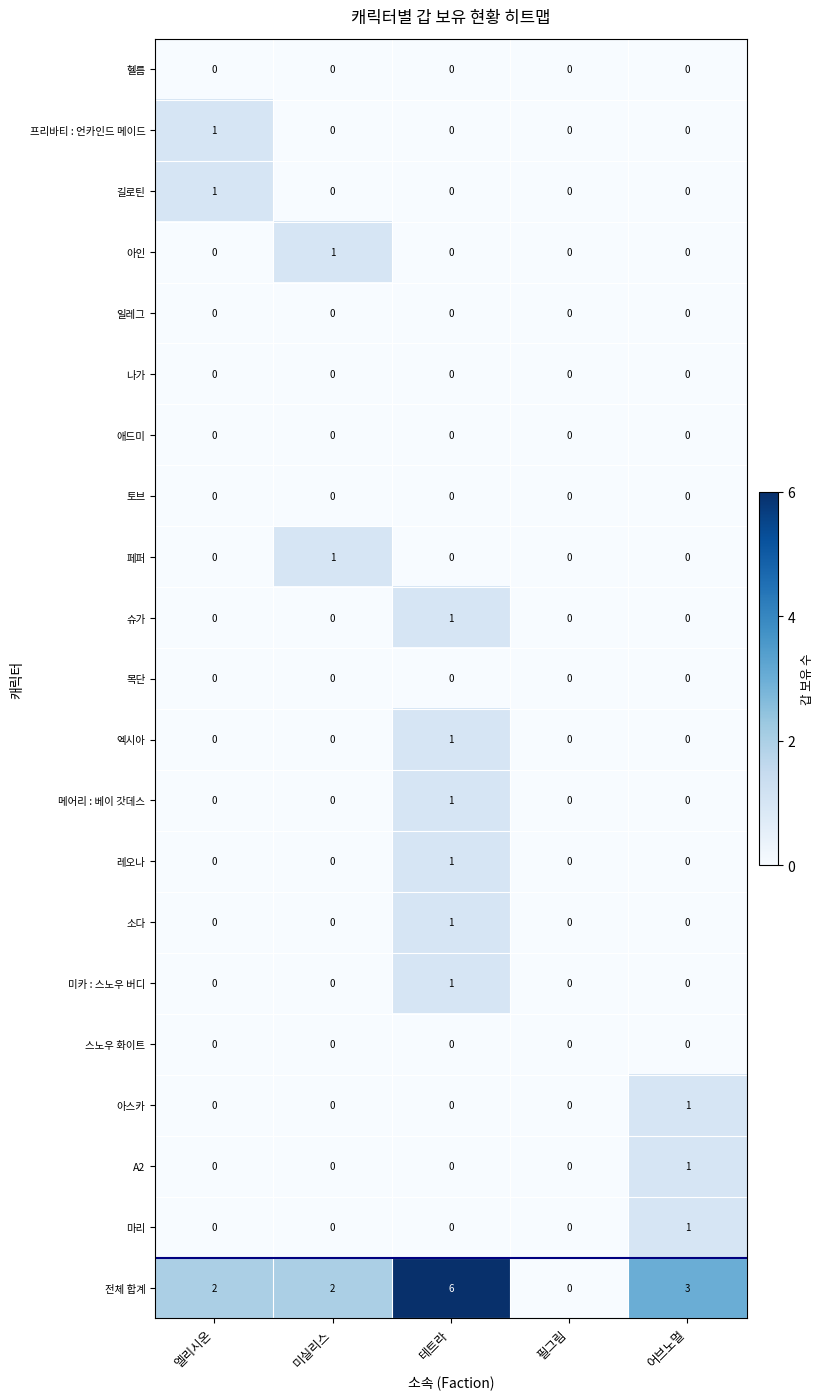

True or false: 길로틴 has a value of 0 at 미실리스.

True